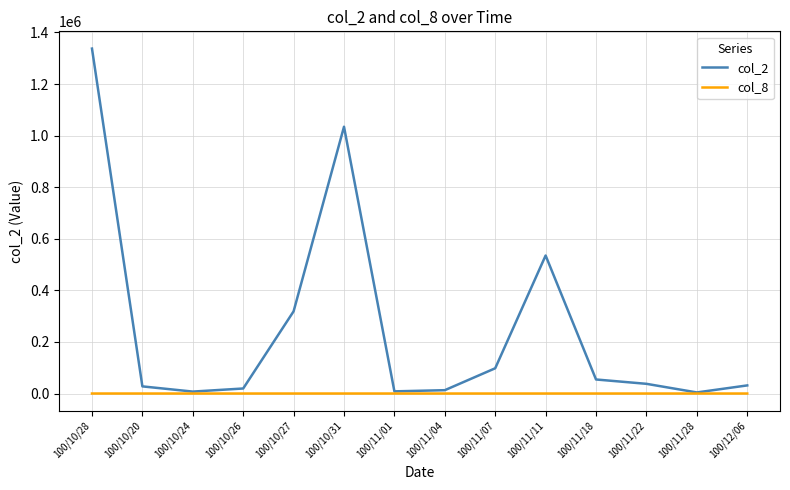

What is the sum of the col_2 values at 100/10/31 and 100/11/11?

1569560